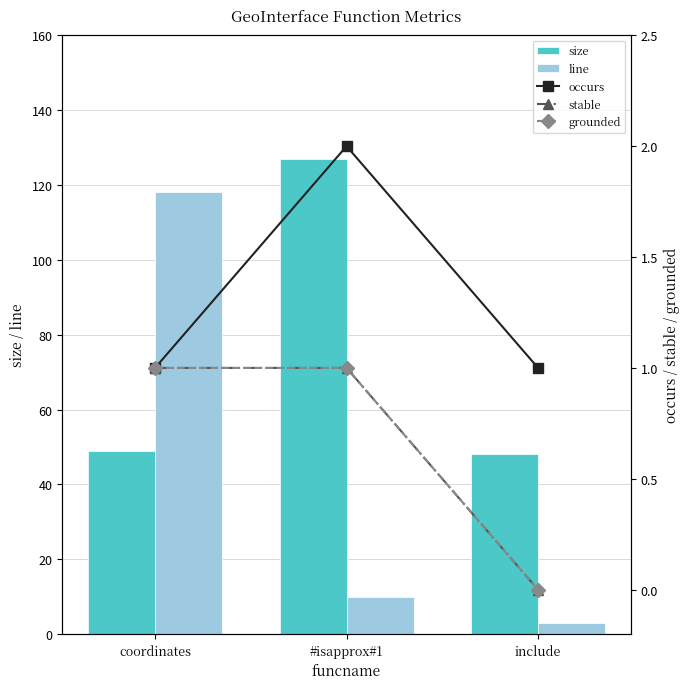

Reading left to right, what are all the values shown in this chart?

size: 49	127	48
line: 118	10	3
occurs: 1	2	1
stable: 1	1	0
grounded: 1	1	0